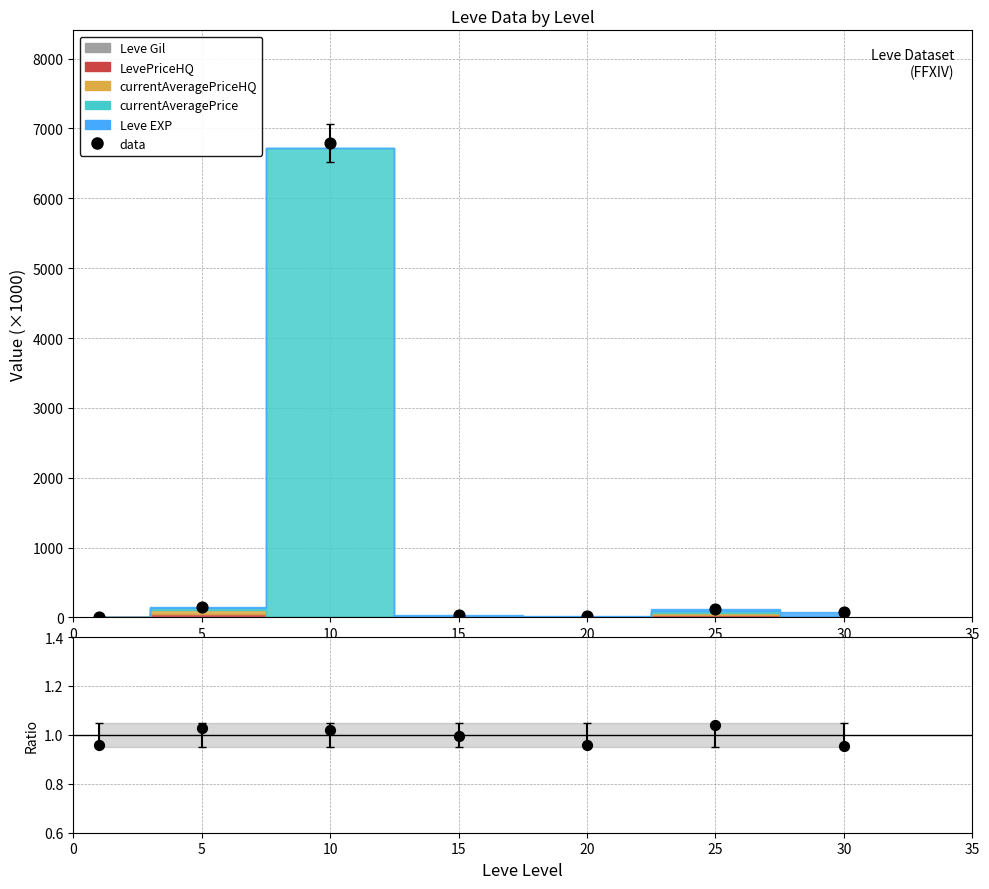

Which series has the largest total across all categories?

data